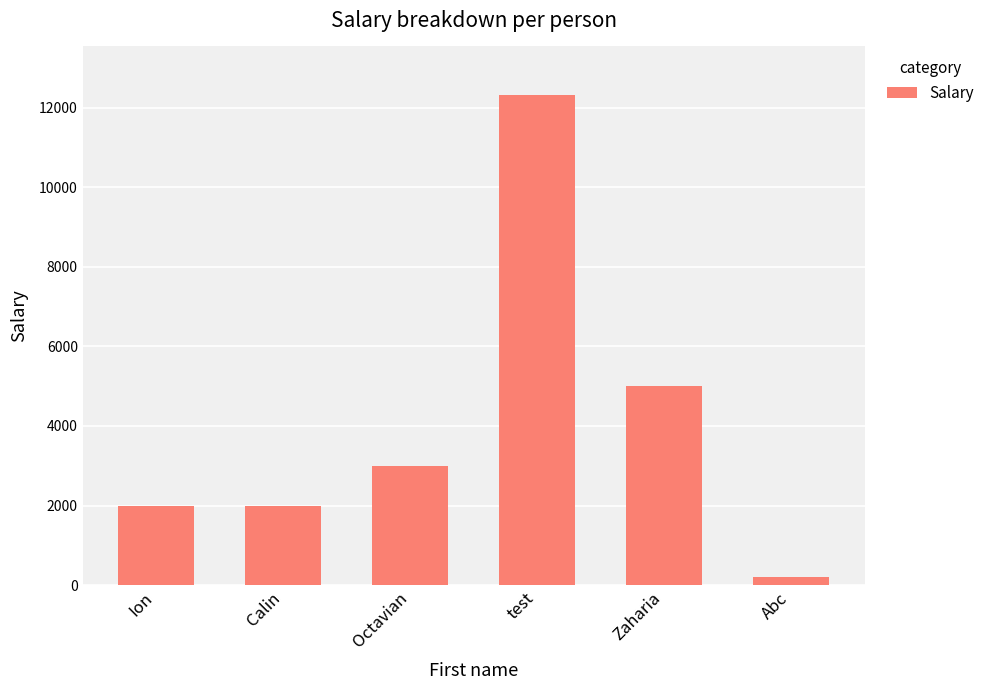

What is the label of the 1st bar from the left?

Ion